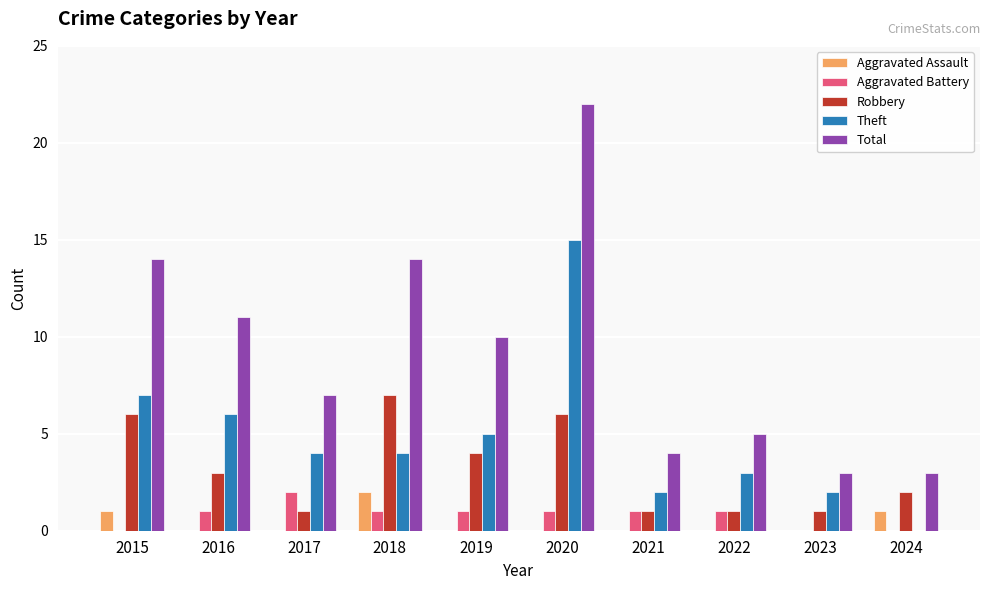

Reading left to right, extract all data points from this chart.

Aggravated Assault: 1	0	0	2	0	0	0	0	0	1
Aggravated Battery: 0	1	2	1	1	1	1	1	0	0
Robbery: 6	3	1	7	4	6	1	1	1	2
Theft: 7	6	4	4	5	15	2	3	2	0
Total: 14	11	7	14	10	22	4	5	3	3